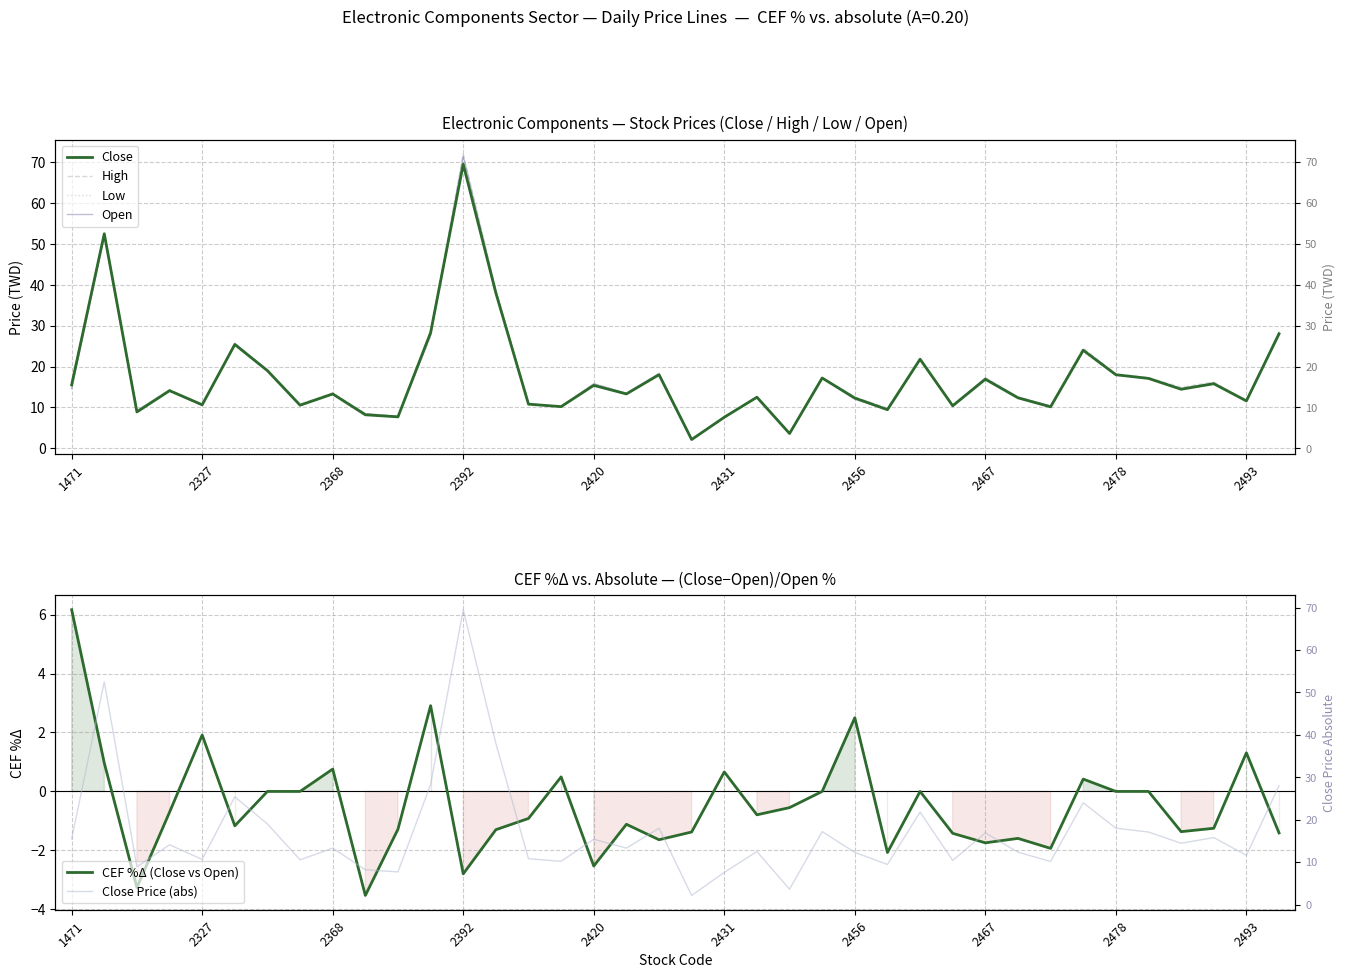

Which category has the highest value in the CEF %Δ (Close vs Open) series?

1471